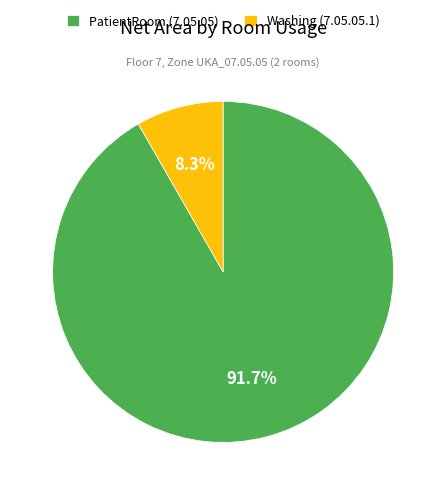

To the nearest percent, what percentage of the pie is Washing (7.05.05.1)?

8%